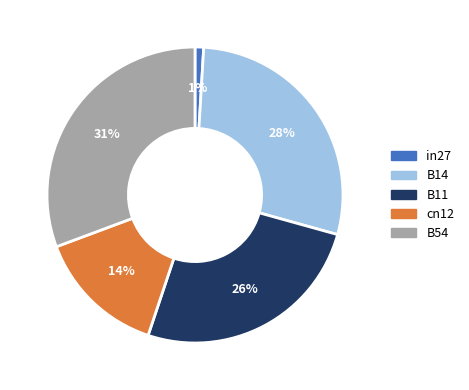

To the nearest percent, what is the average slice percentage?

20%